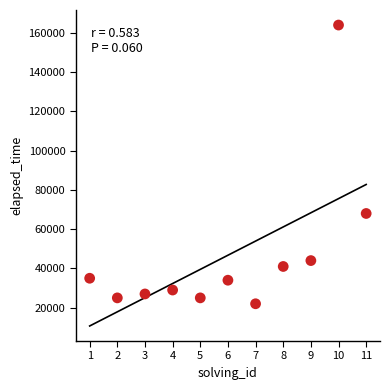

What is the range of X values (max minus min)?

10